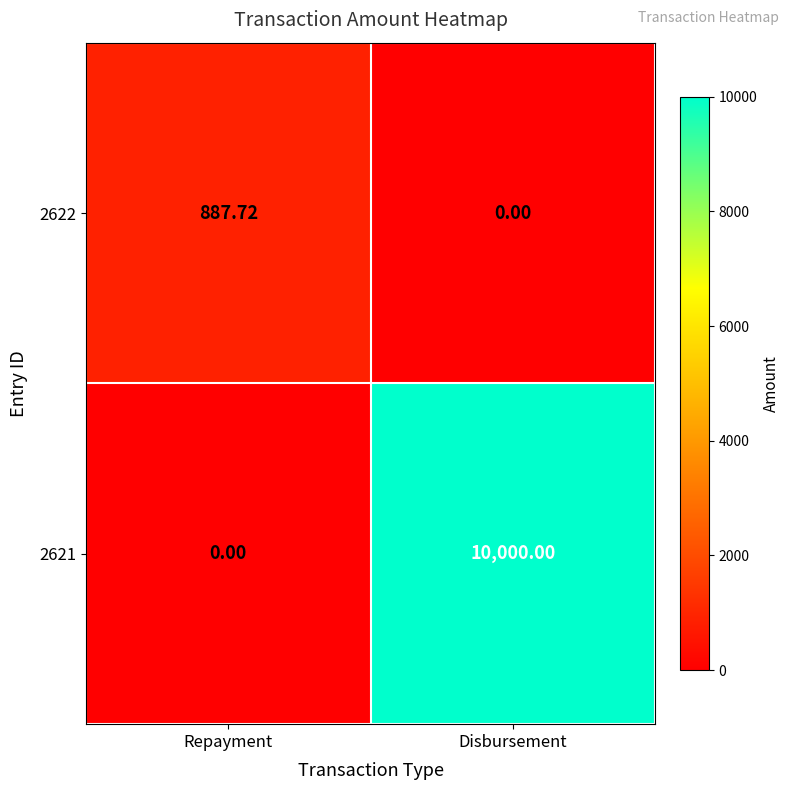

What is the greatest value displayed?

10000.0